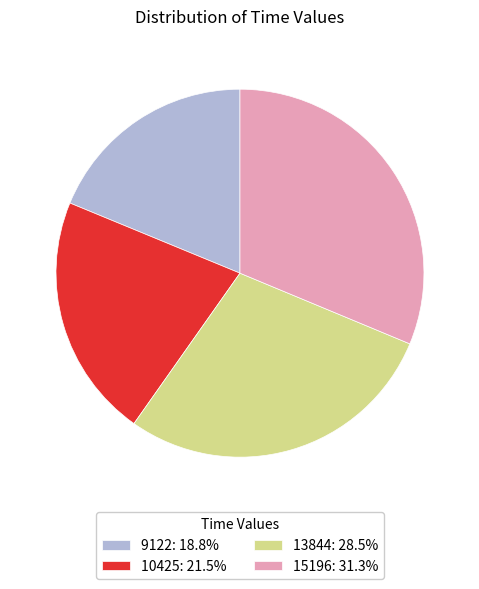

How many slices are in this pie chart?

4